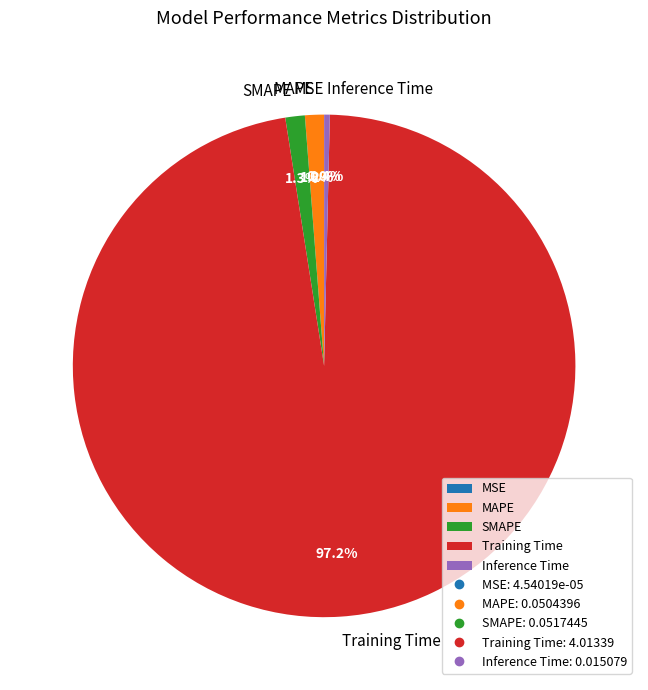

To the nearest percent, what is the average slice percentage?

20%